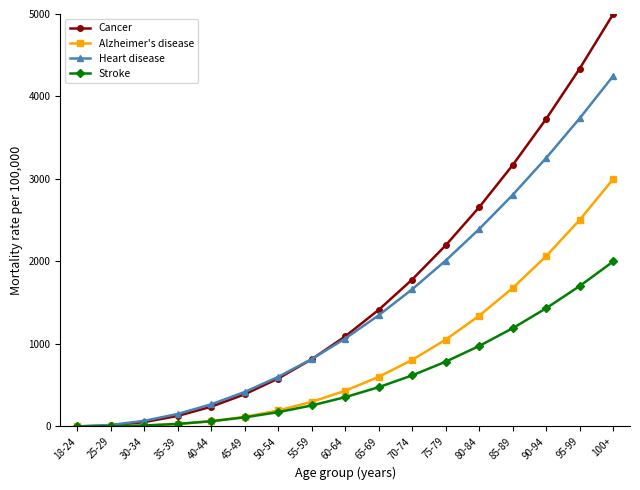

At which category is the sum across all series the highest?

100+